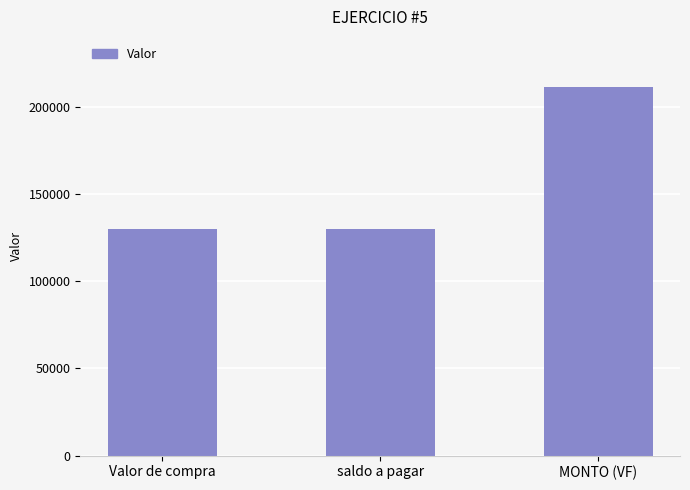

Reading right to left, extract all data points from this chart.

MONTO (VF)=211250	saldo a pagar=130000	Valor de compra=130000